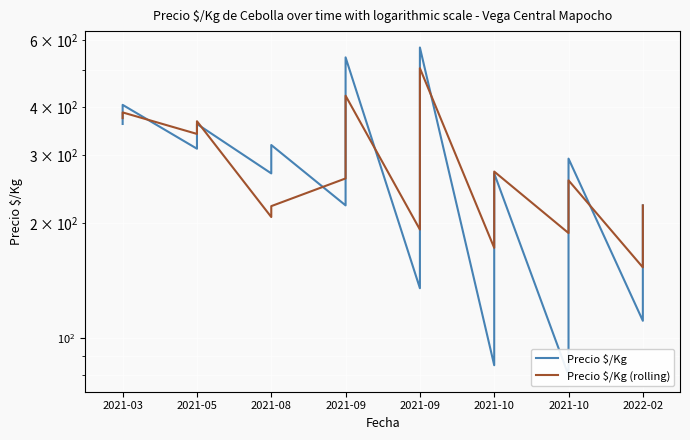

List the series in order of their peak value, highest first.

Precio $/Kg, Precio $/Kg (rolling)